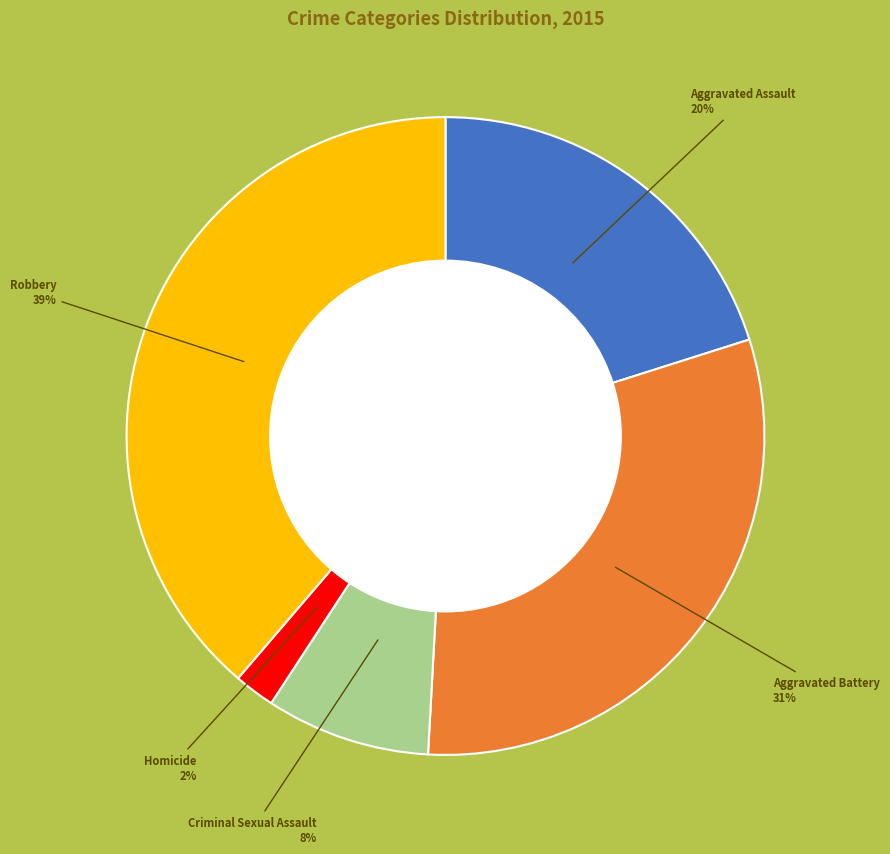

To the nearest percent, what is the difference between the largest and smallest slice percentages?

37%